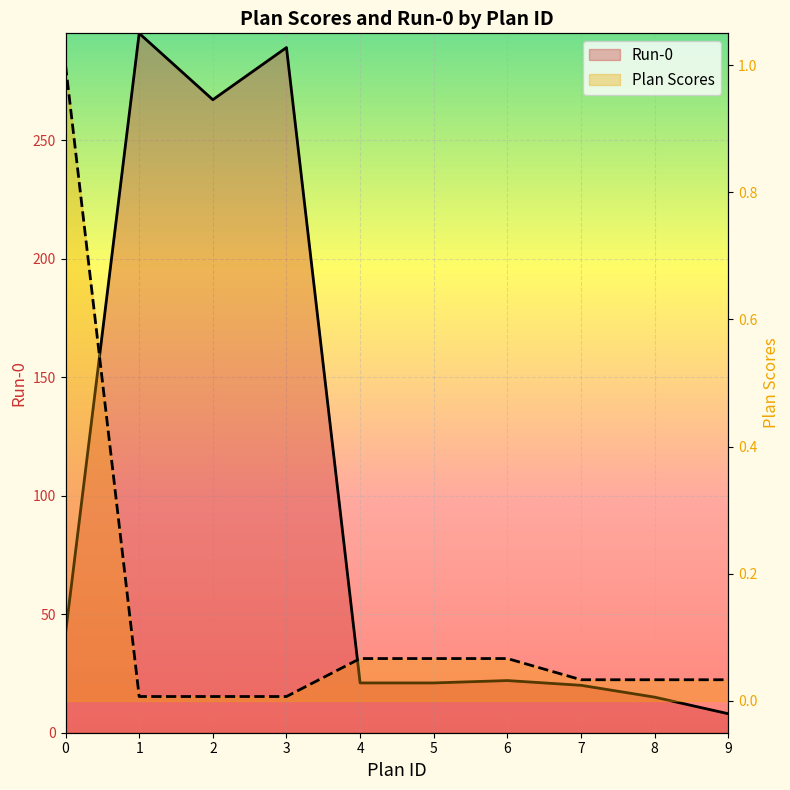

Where is the first local maximum for Run-0?

1